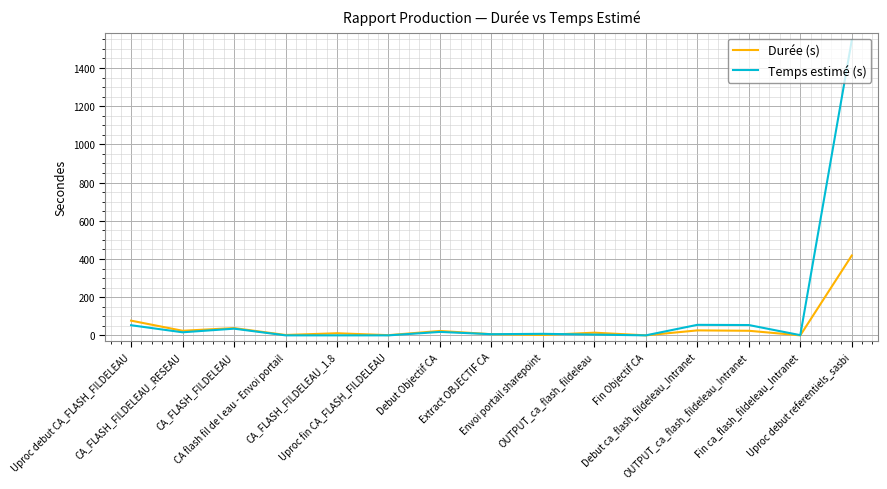

Which series has the largest range (max minus min)?

Temps estimé (s)